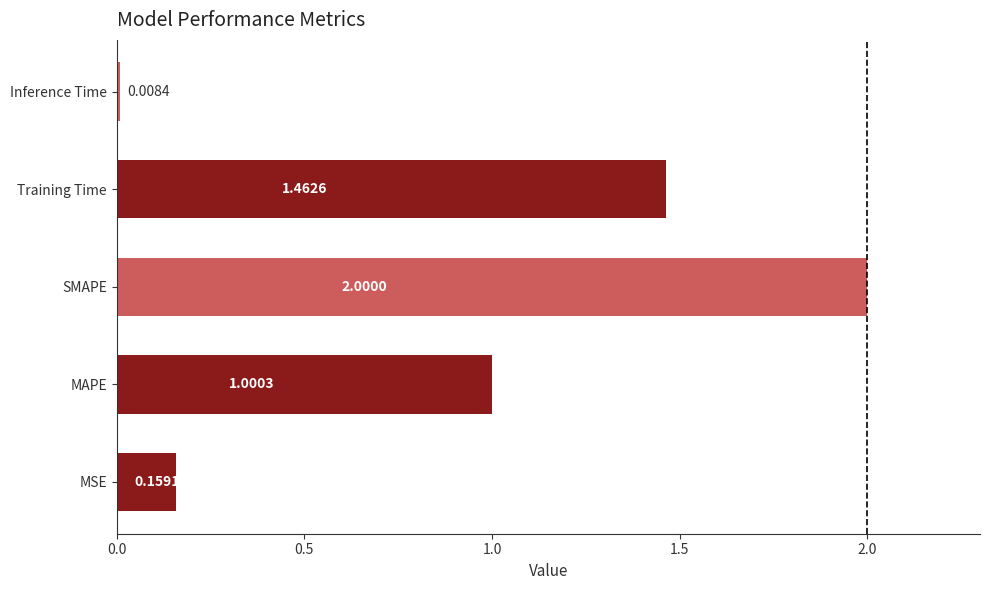

How many values are below 1?

2